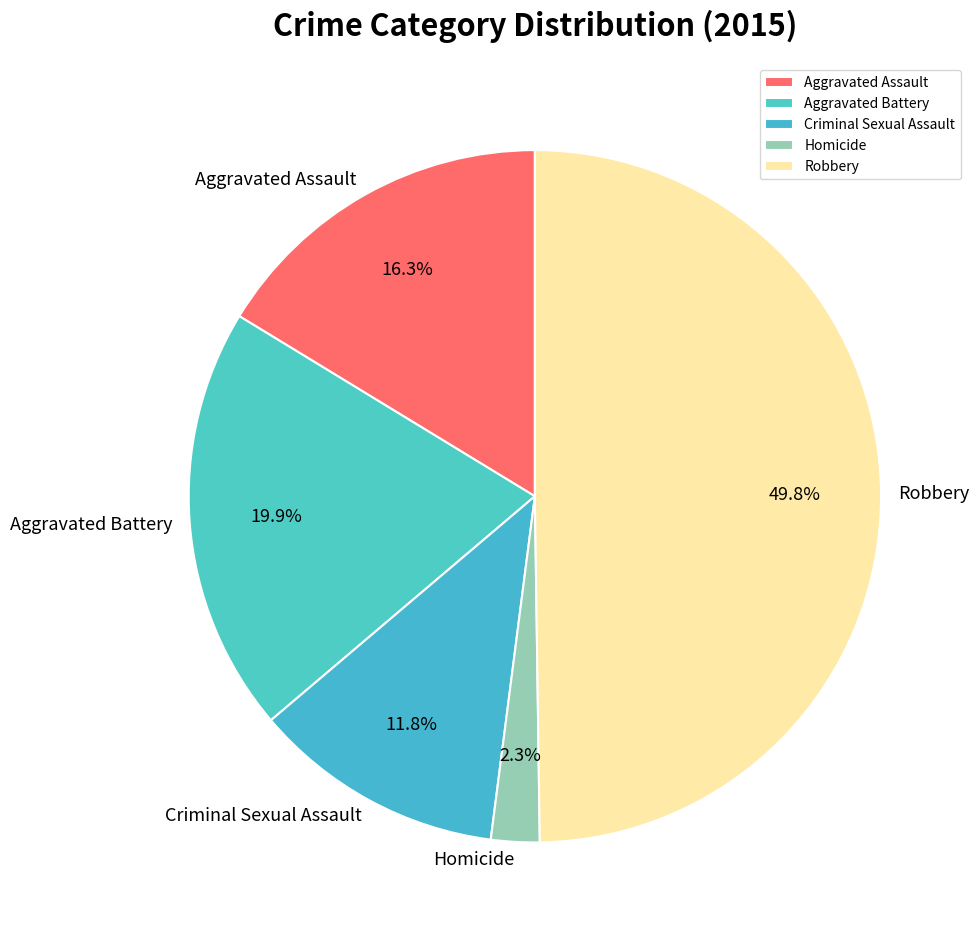

To the nearest percent, what is the average slice percentage?

20%